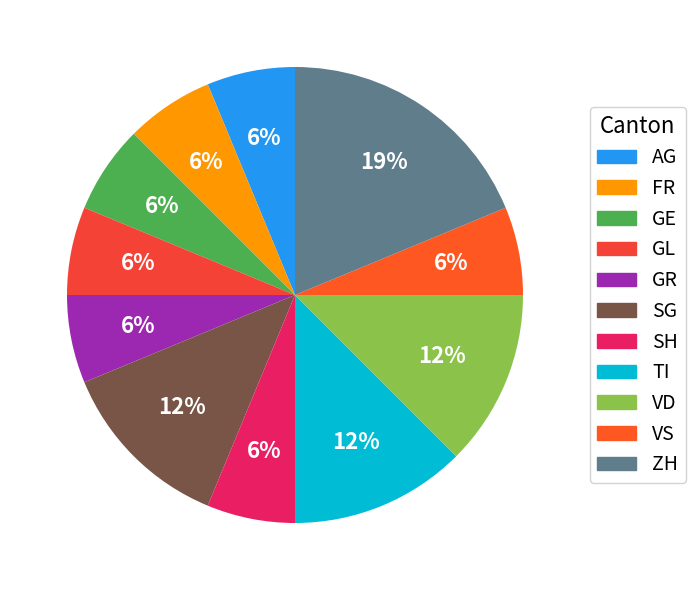

What is the ratio of the value at AG to the value at VD?

0.5